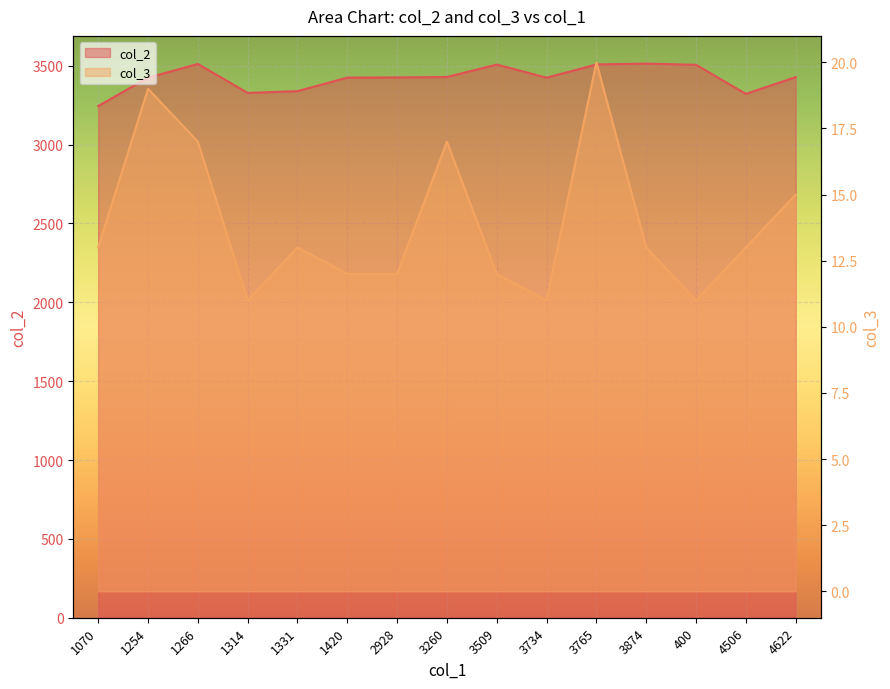

List the labels in order of col_2 value, smallest first.

1070, 4506, 1314, 1331, 1254, 3734, 1420, 2928, 4622, 3260, 400, 3509, 3765, 1266, 3874